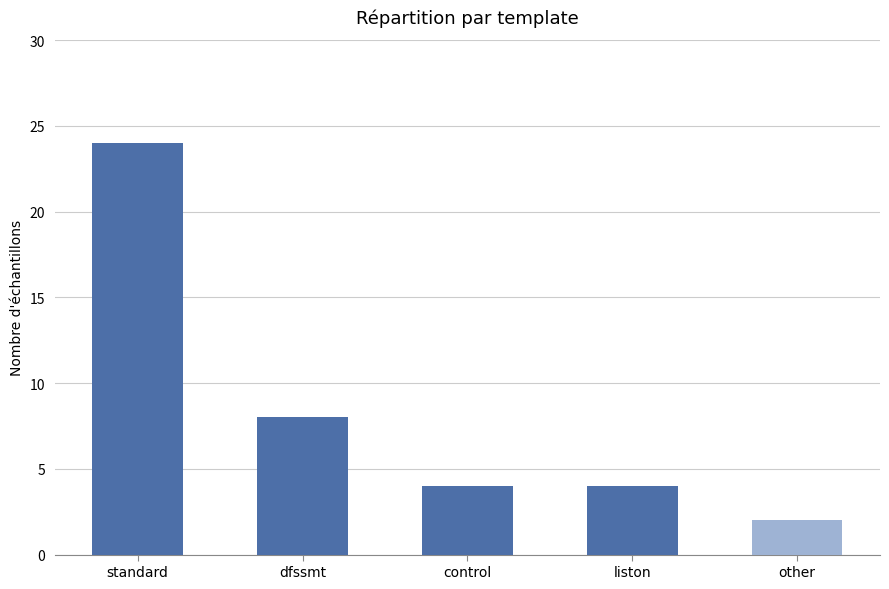

The value at control is 4. True or false?

True